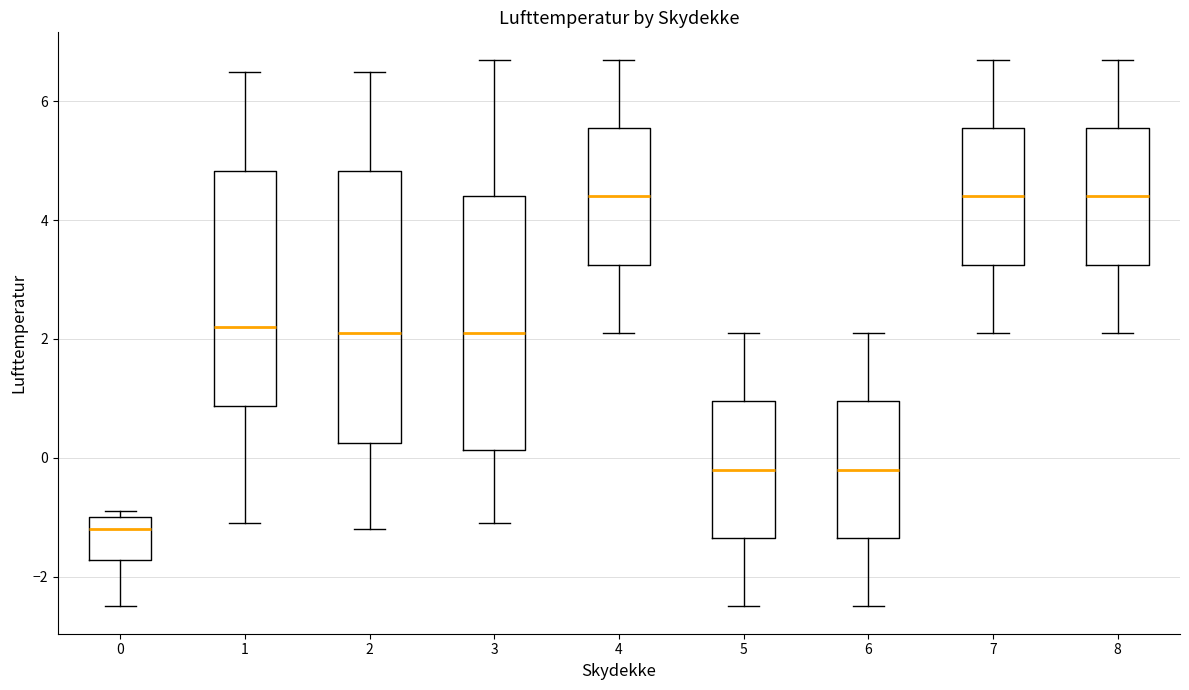

Reading left to right, transcribe this box plot: for each box, give where its median line is, the range the box spans, and where its two whiskers end, as read against the y-axis. The values are not printed on the chart, so give them approximately, as read against the axis.

0: median -1.2, box -1.8 to -1.0, whiskers -2.4 to -0.8
1: median 2.2, box 0.8 to 4.8, whiskers -1.0 to 6.6
2: median 2.2, box 0.2 to 4.8, whiskers -1.2 to 6.6
3: median 2.2, box 0.2 to 4.4, whiskers -1.0 to 6.8
4: median 4.4, box 3.2 to 5.6, whiskers 2.2 to 6.8
5: median -0.2, box -1.4 to 1.0, whiskers -2.4 to 2.2
6: median -0.2, box -1.4 to 1.0, whiskers -2.4 to 2.2
7: median 4.4, box 3.2 to 5.6, whiskers 2.2 to 6.8
8: median 4.4, box 3.2 to 5.6, whiskers 2.2 to 6.8